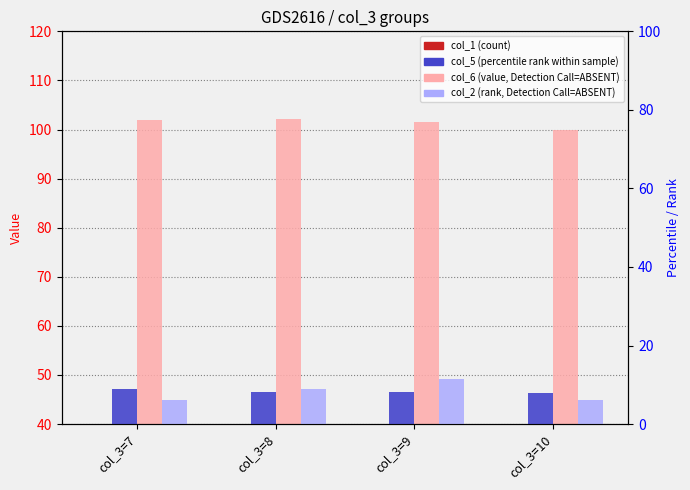

What is the difference between the col_5 (percentile rank) values at col_3=8 and col_3=10?

0.1